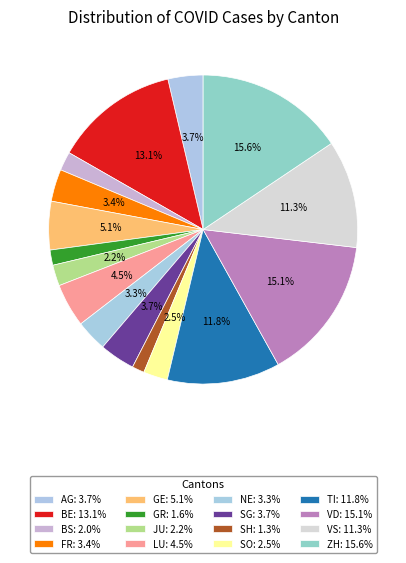

What is the smallest slice in the pie chart?

SH